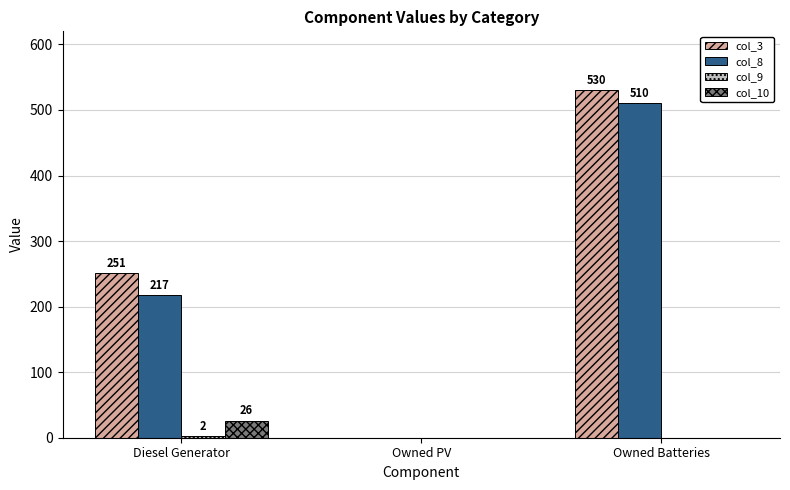

Which series has the largest total across all categories?

col_3